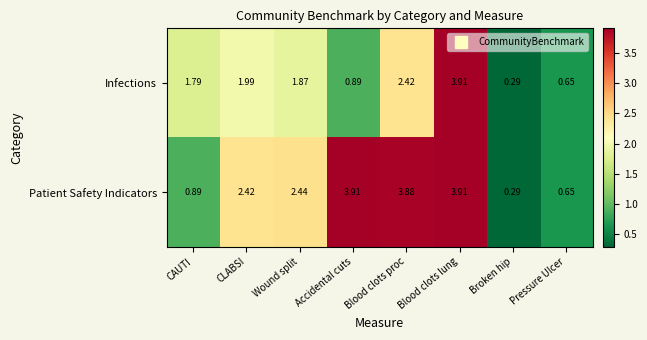

Rank the series by their average value, from lowest to highest.

Infections, Patient Safety Indicators